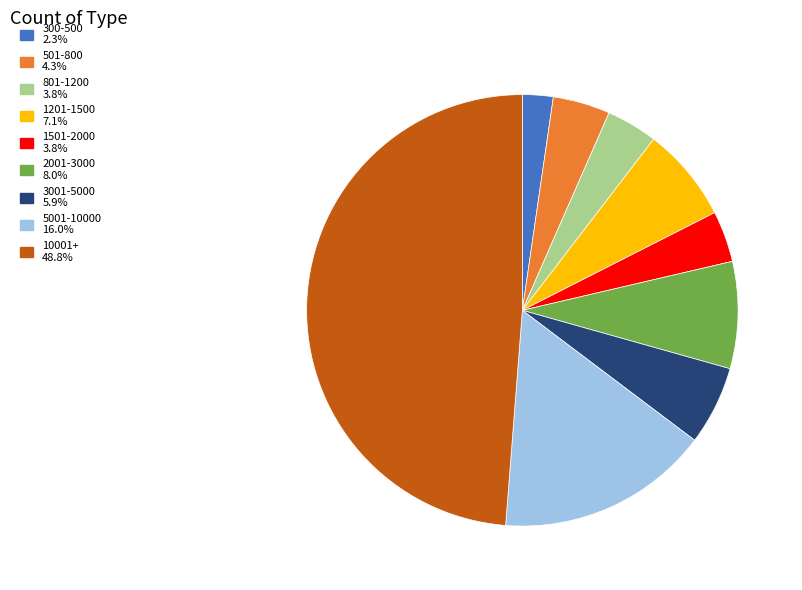

Does any single category account for the majority?

No